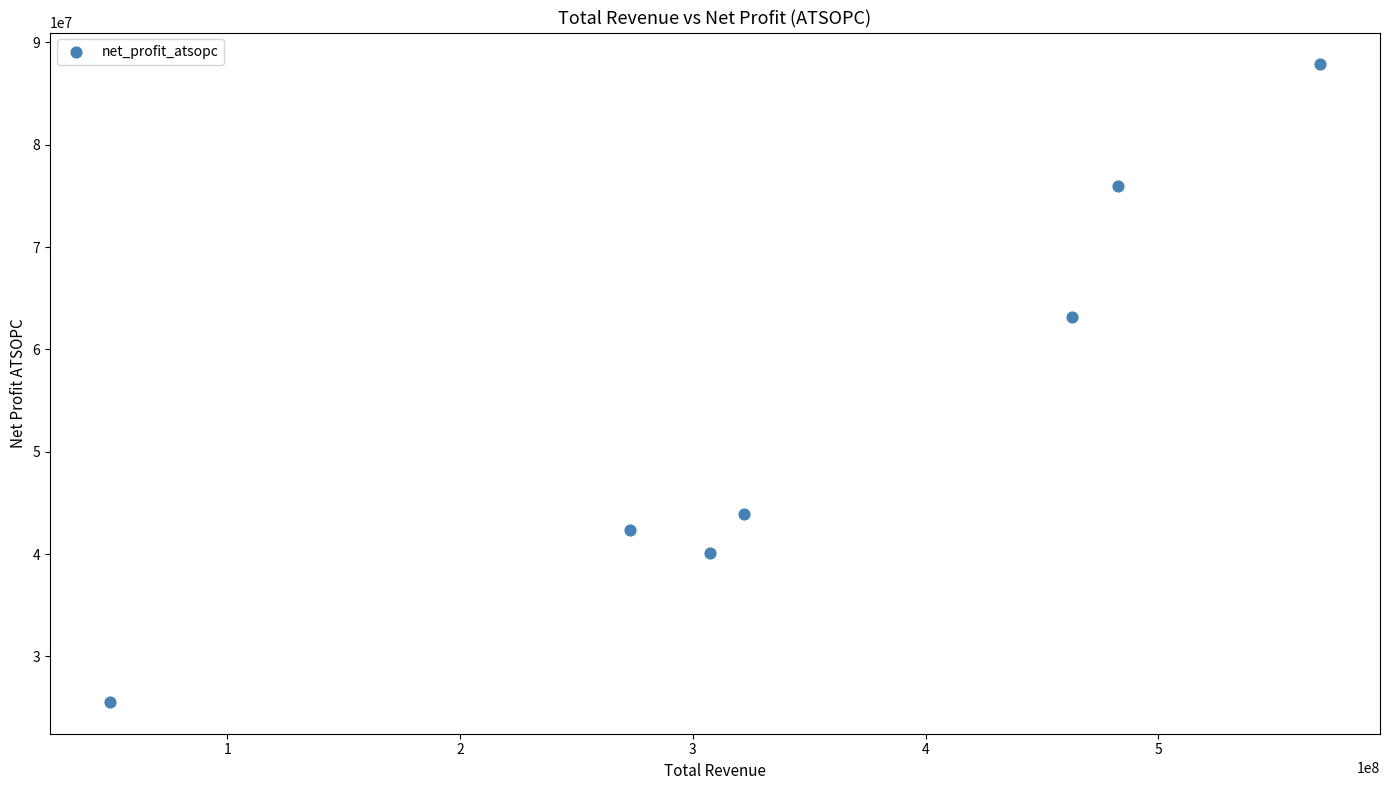

What Y value in the scatter plot is closest to 56705909?

63118311.1